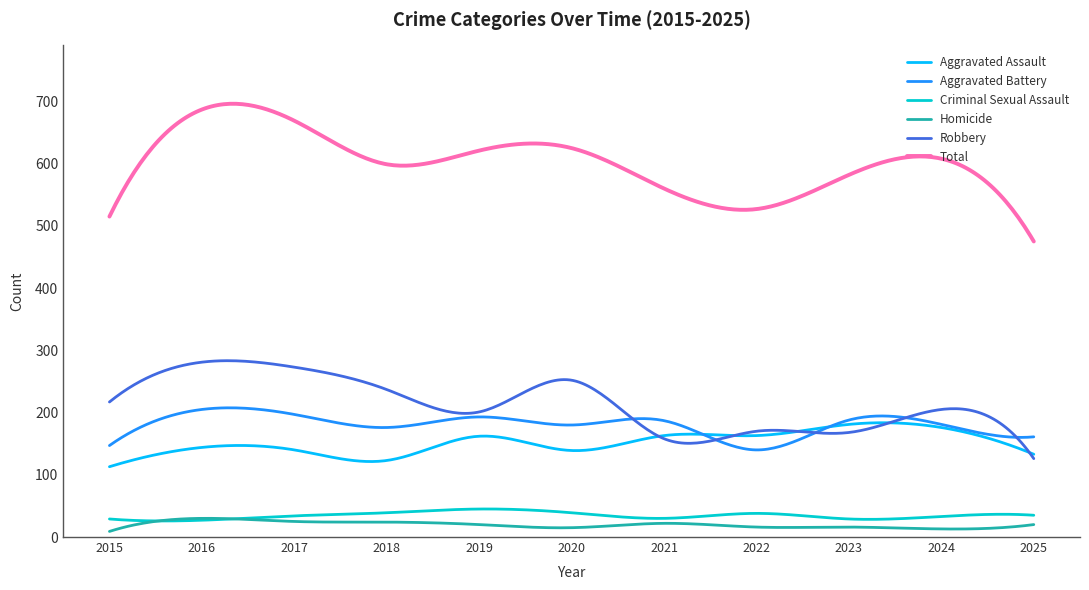

What is the greatest value displayed?

696.3